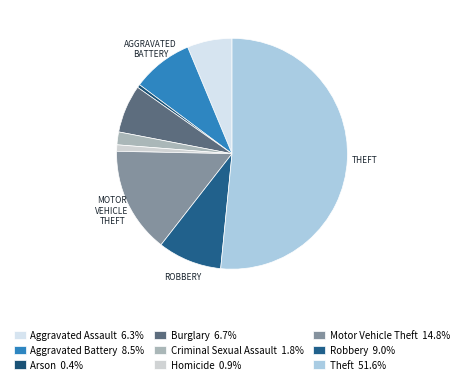

Count the number of slices in the pie.

9